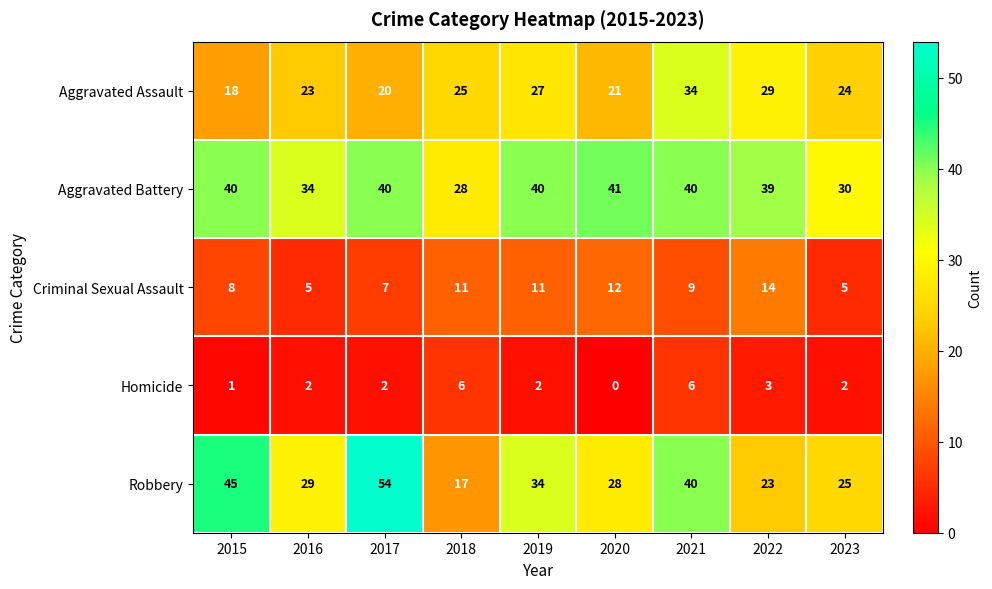

What is the spread (max minus min) of values at 2019?

38